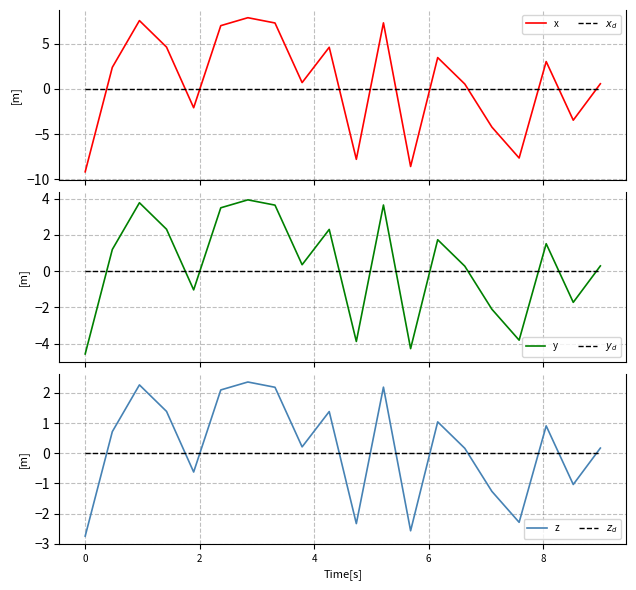

What is the minimum value for y?

-4.6